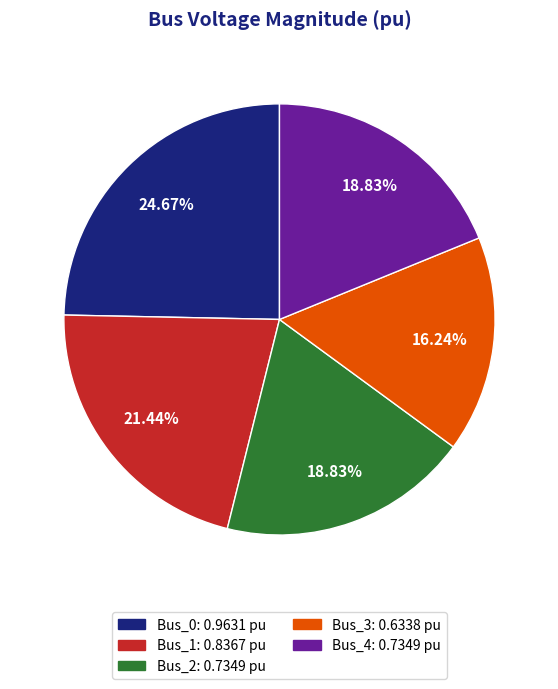

Between Bus_0 and Bus_3, which is larger?

Bus_0